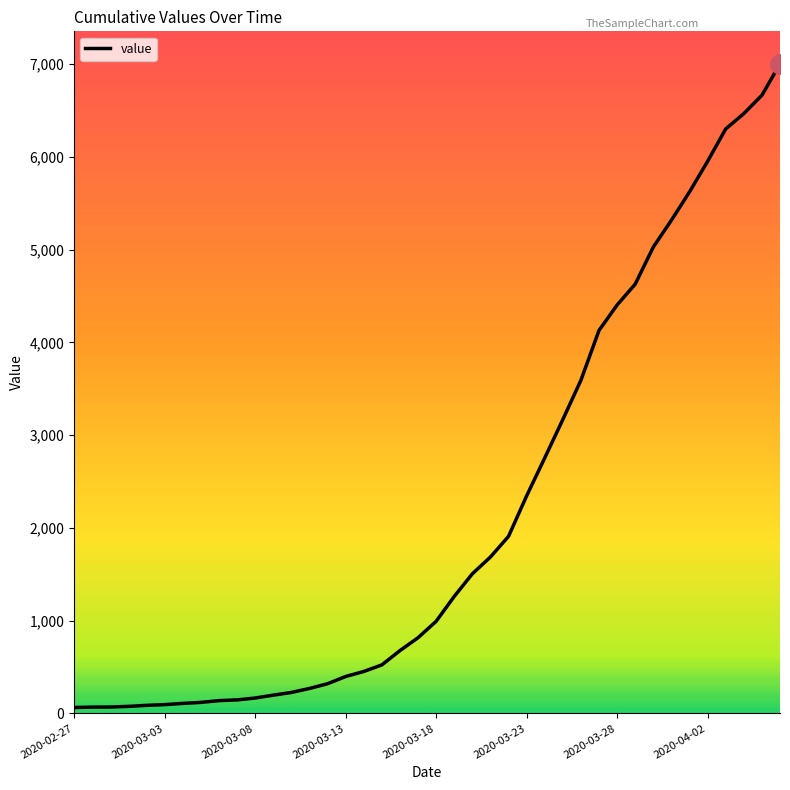

What is the difference between the maximum and minimum values?

6939